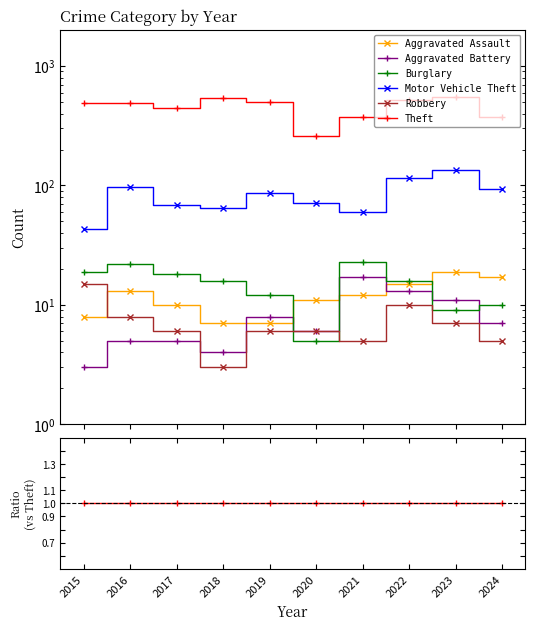

Which category has the lowest value across all series?

2018